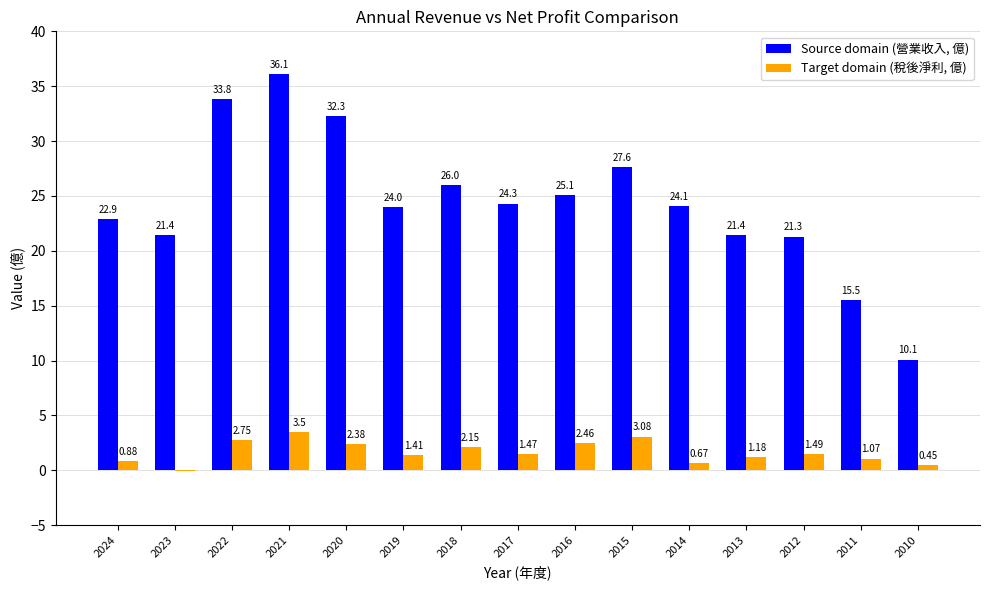

Which series changed the most between 2013 and 2011?

Source domain (營業收入, 億)